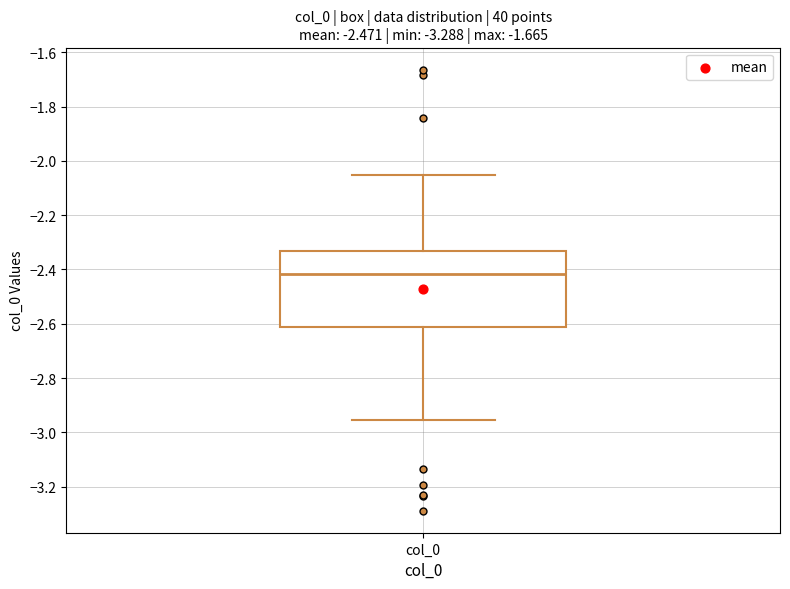

Read this box plot against the y-axis: the position of the median line, the range covered by the box, and the ends of both whiskers. The values are not printed on the chart, so give them approximately, as read against the axis.

median -2.42, box -2.62 to -2.34, whiskers -2.96 to -2.06